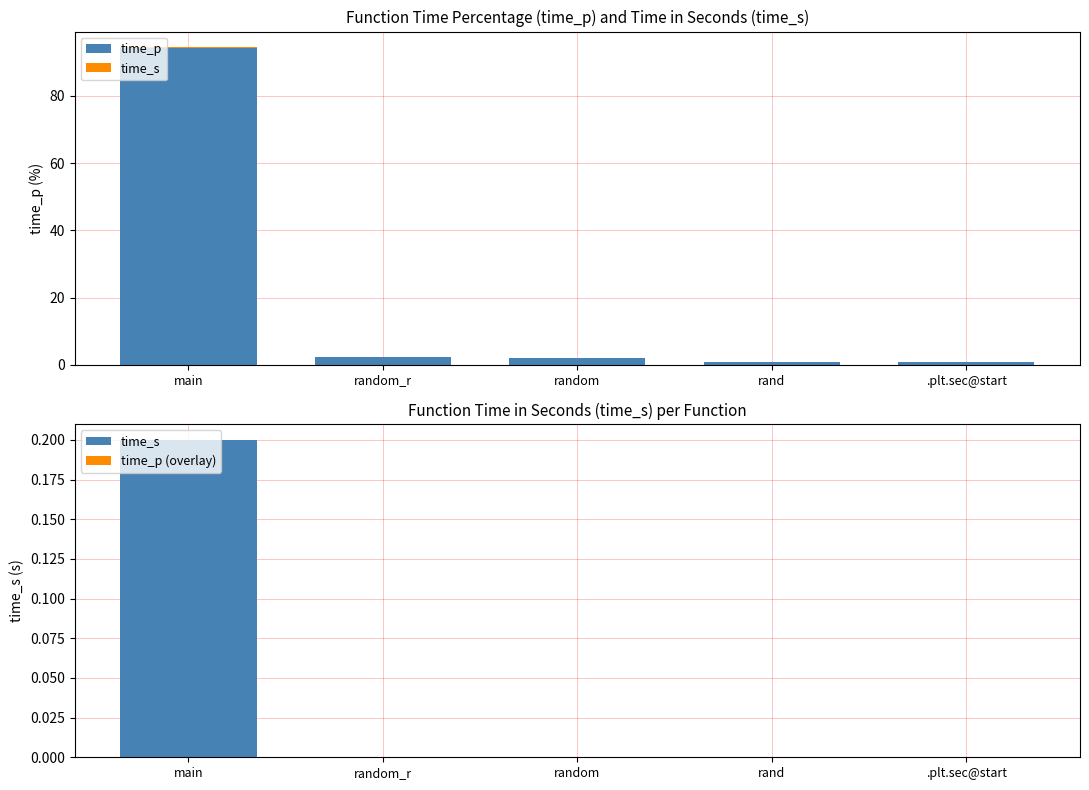

What is the difference between the maximum and minimum values in the time_p series?

93.4